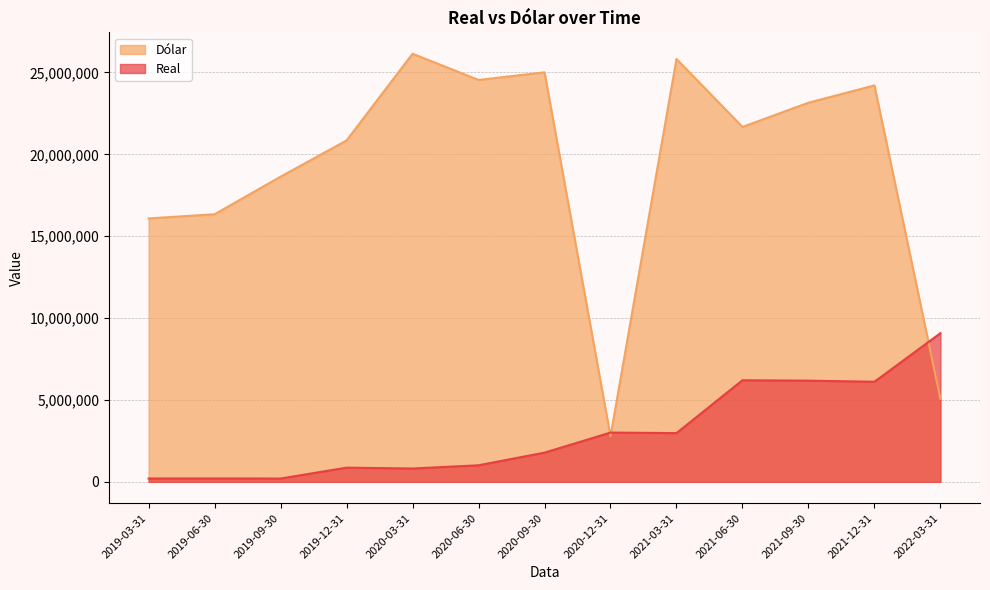

What is the highest value of the Real series?

9077789